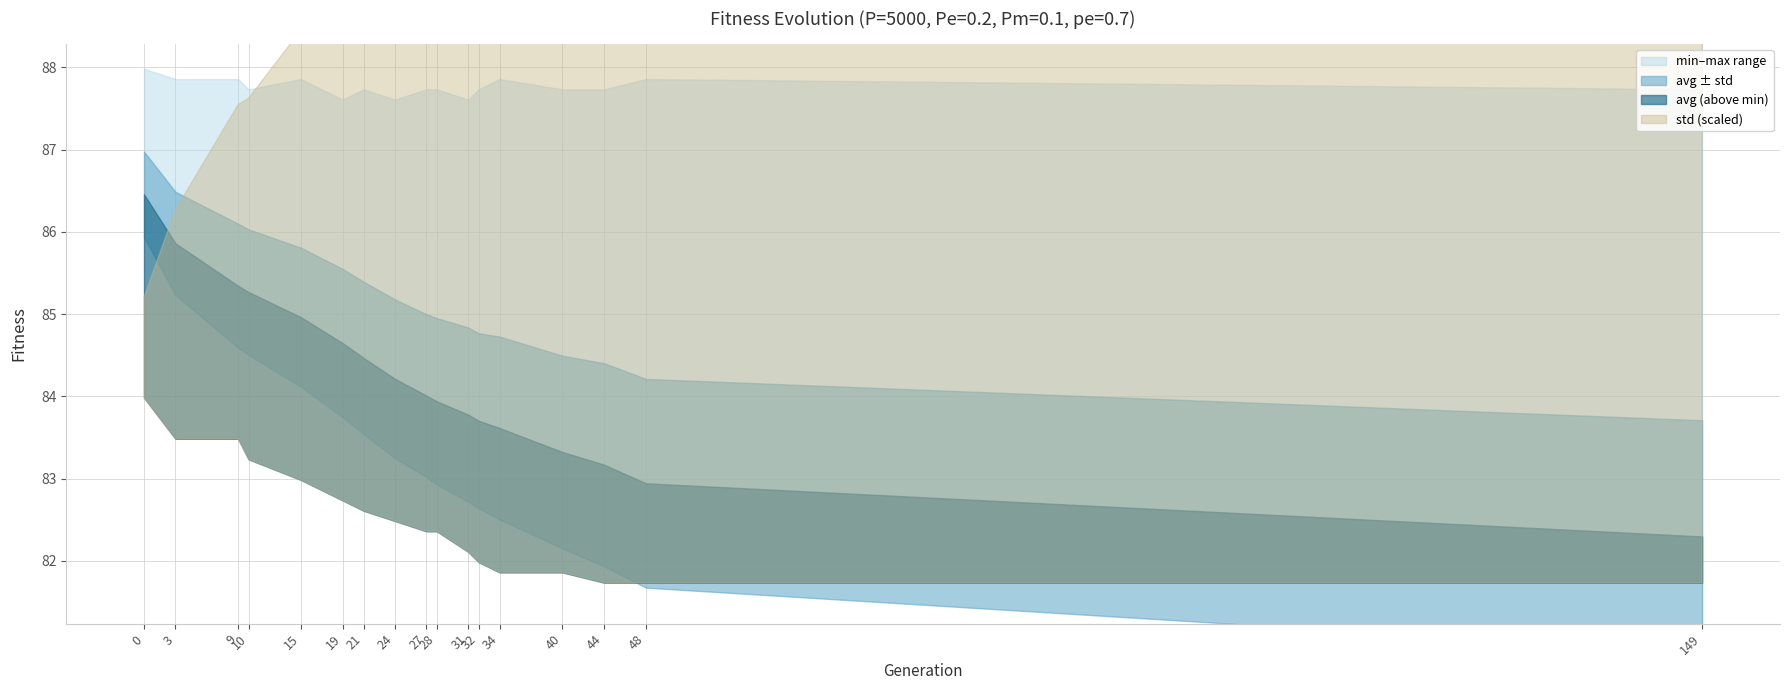

What is the difference between the max values at 10 and 24?

0.1